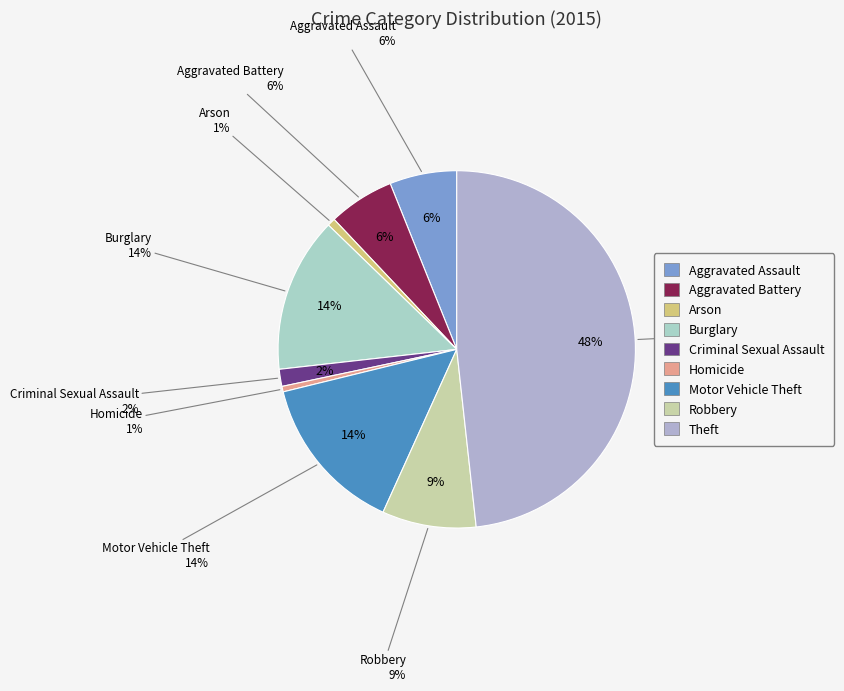

How much of the chart is everything except Arson?

99.3%